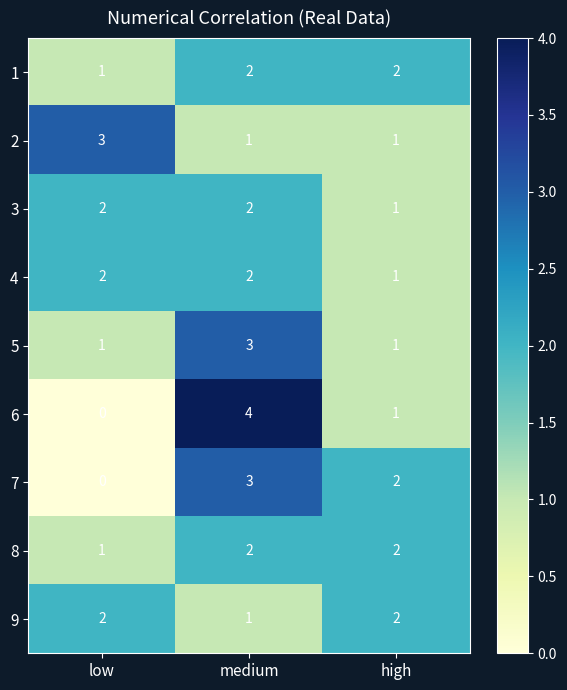

Which series has the largest range (max minus min)?

6